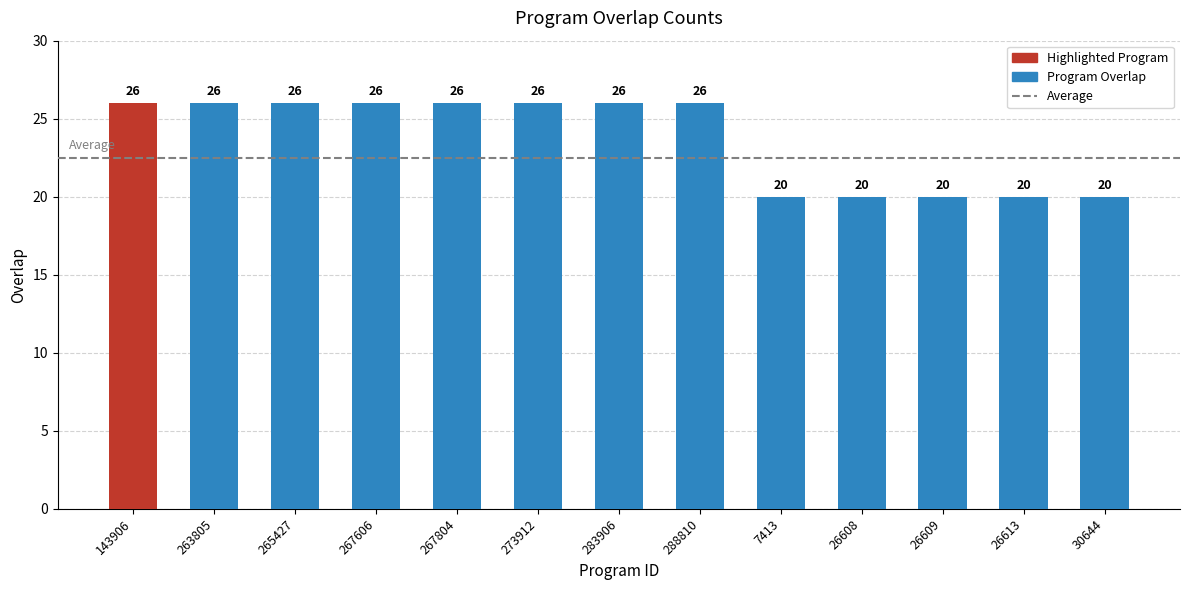

The chart shows a value of 20 at 7413. True or false?

True